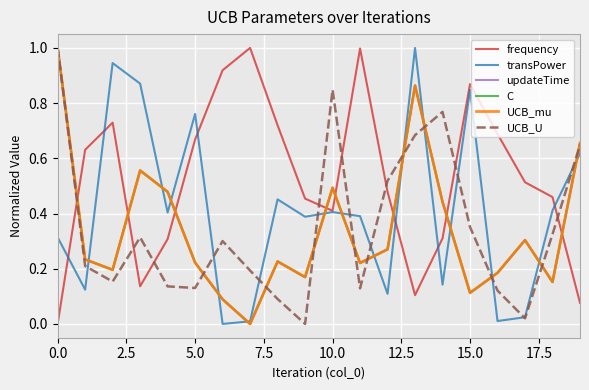

What is the difference between the maximum and minimum values in the C series?

1.0